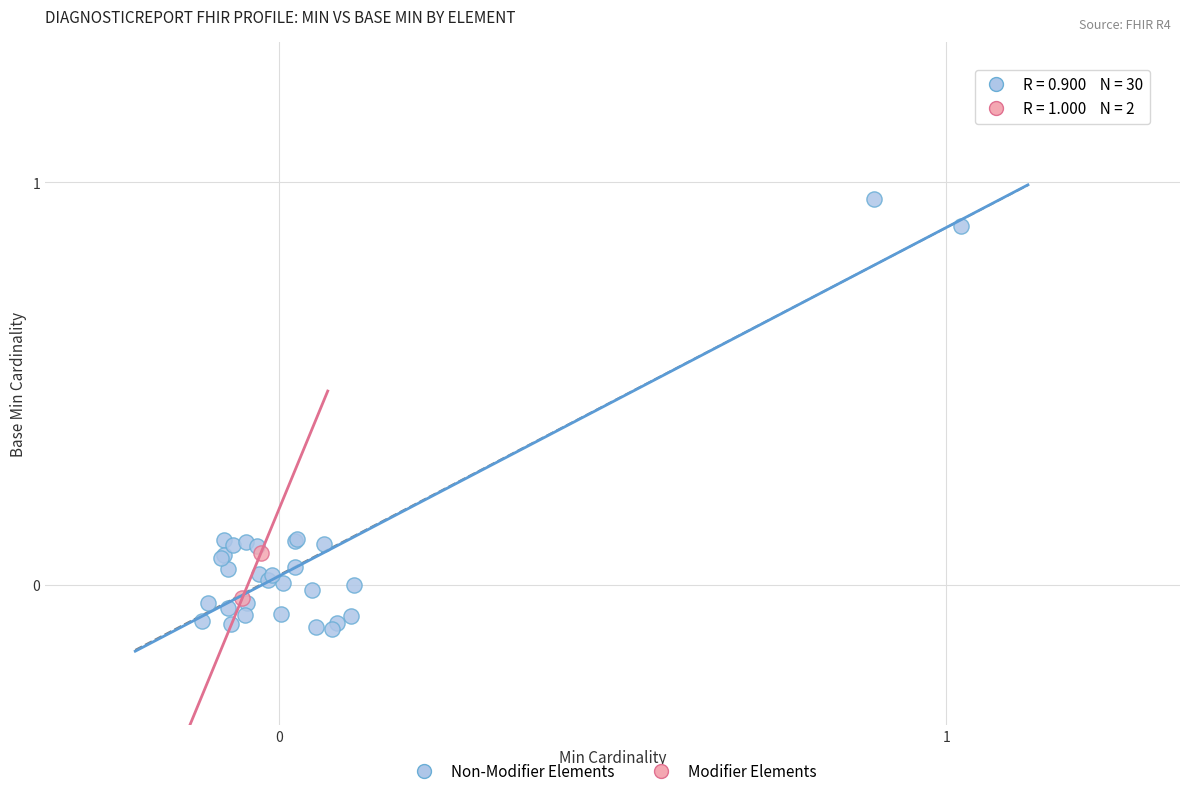

What are all the series names shown in the legend?

Non-Modifier Elements, Modifier Elements